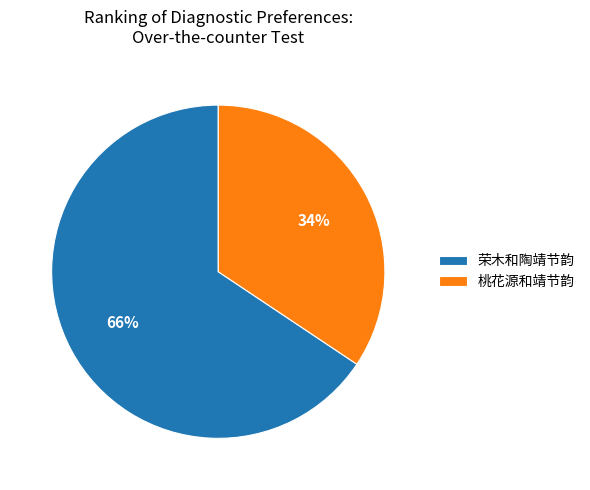

To the nearest percent, what portion does 桃花源和靖节韵 represent?

34%